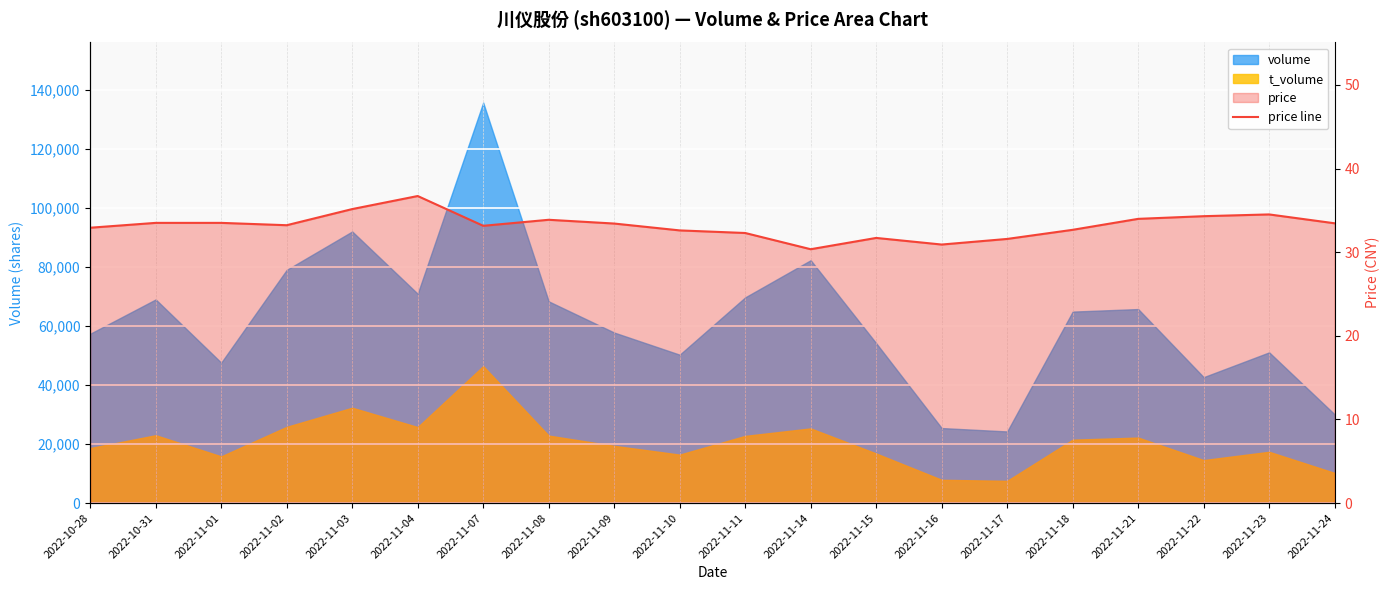

What is the difference between the maximum and second lowest values?

5.8